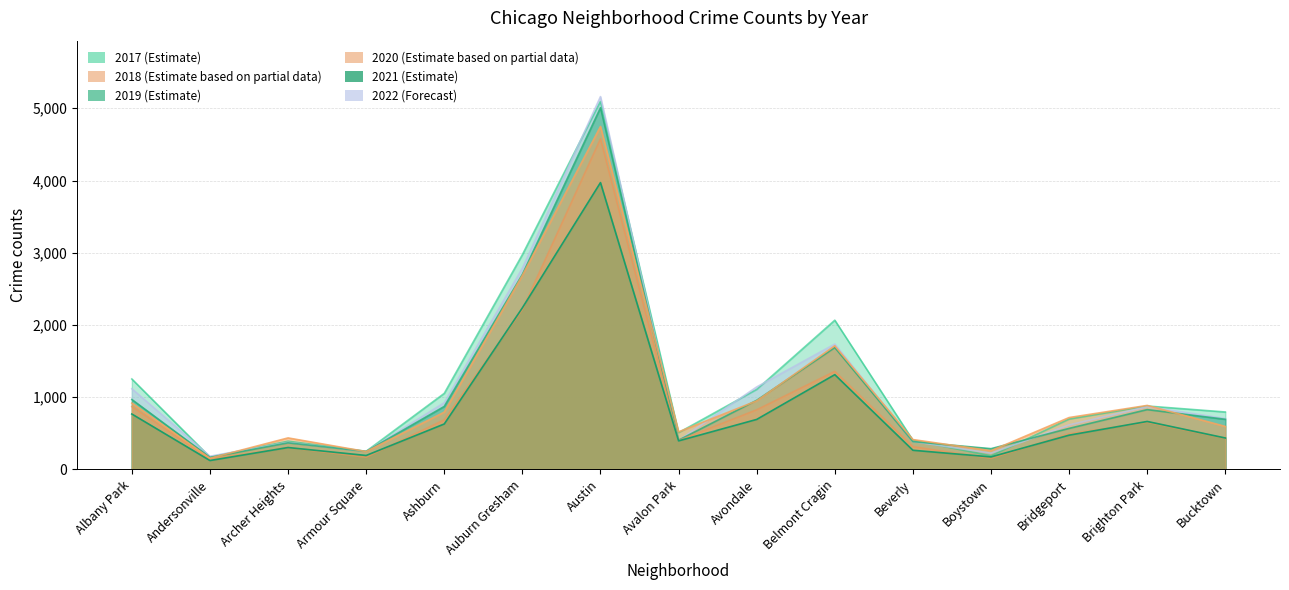

How many data points in 2022 are above 718?

7